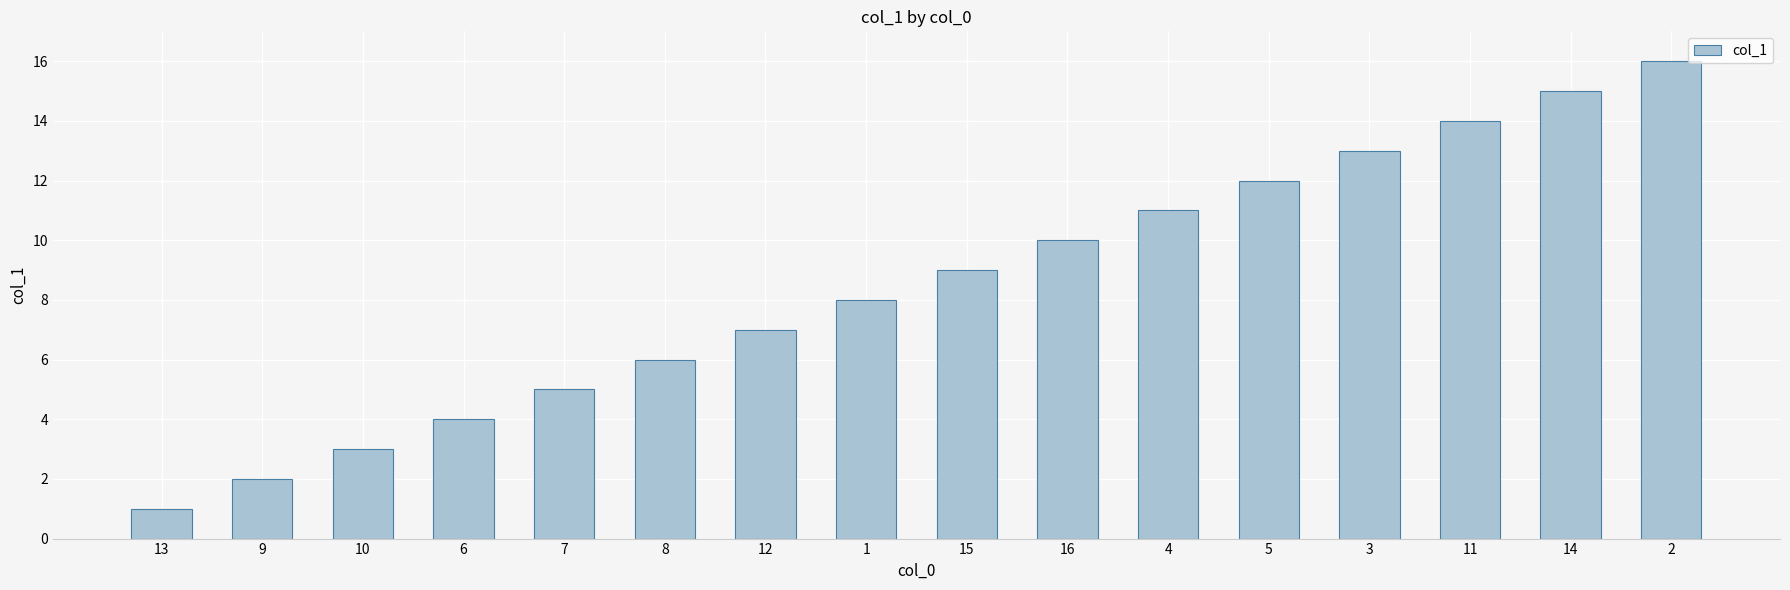

Reading right to left, what are all the values shown in this chart?

16	15	14	13	12	11	10	9	8	7	6	5	4	3	2	1